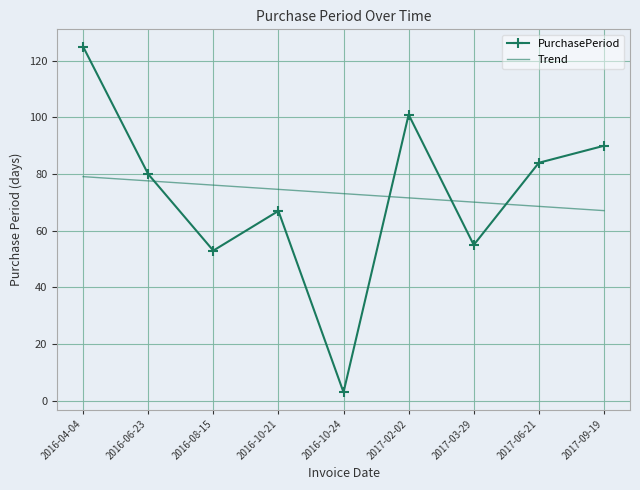

What is the average value of the PurchasePeriod series?

73.1